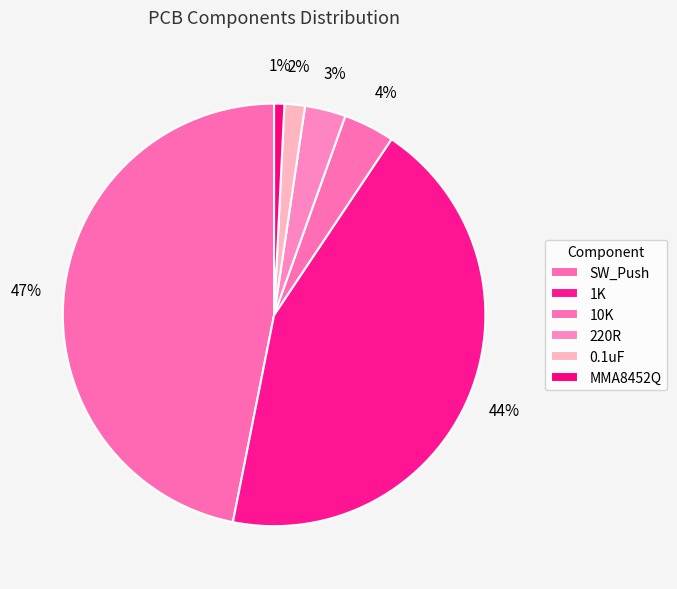

Does 1K represent more than half of the total?

No